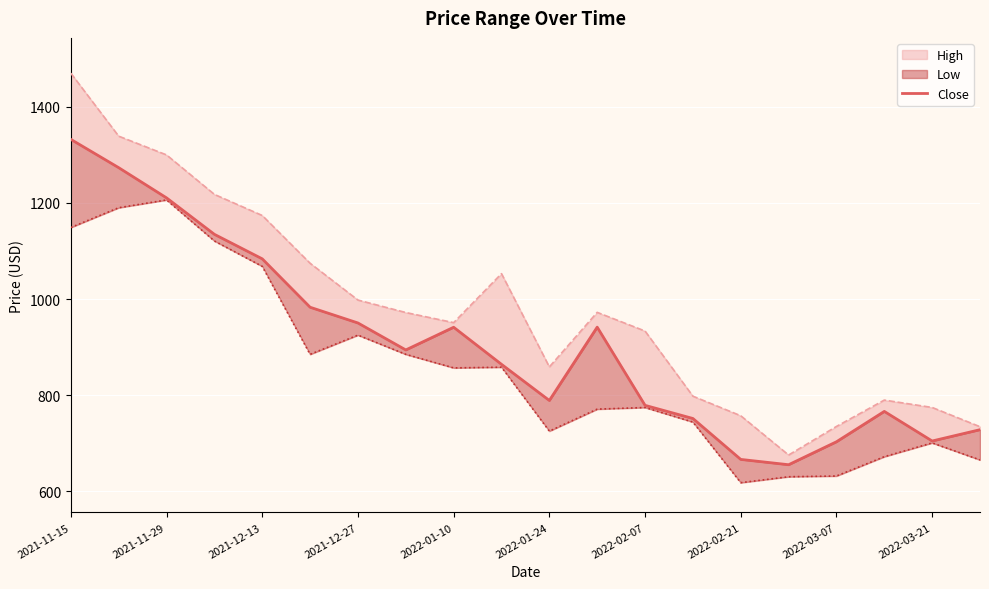

Which category has the lowest value across all series?

2022-02-21